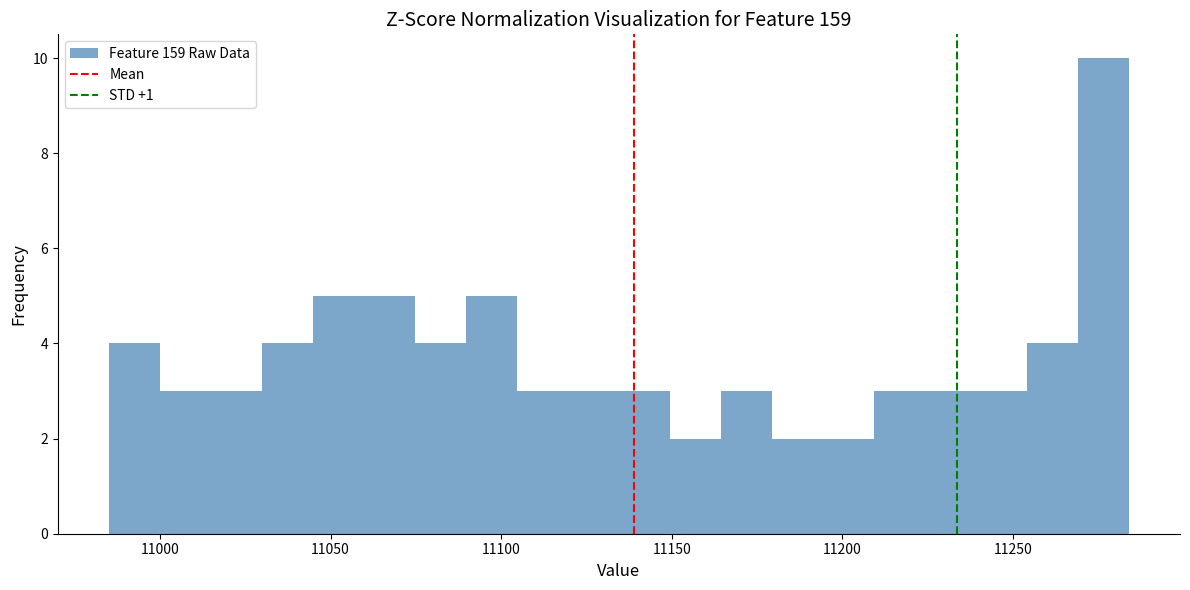

Around what value on the x-axis is the tallest bar? Give the approximate position of its centre, as read against the axis.

11275